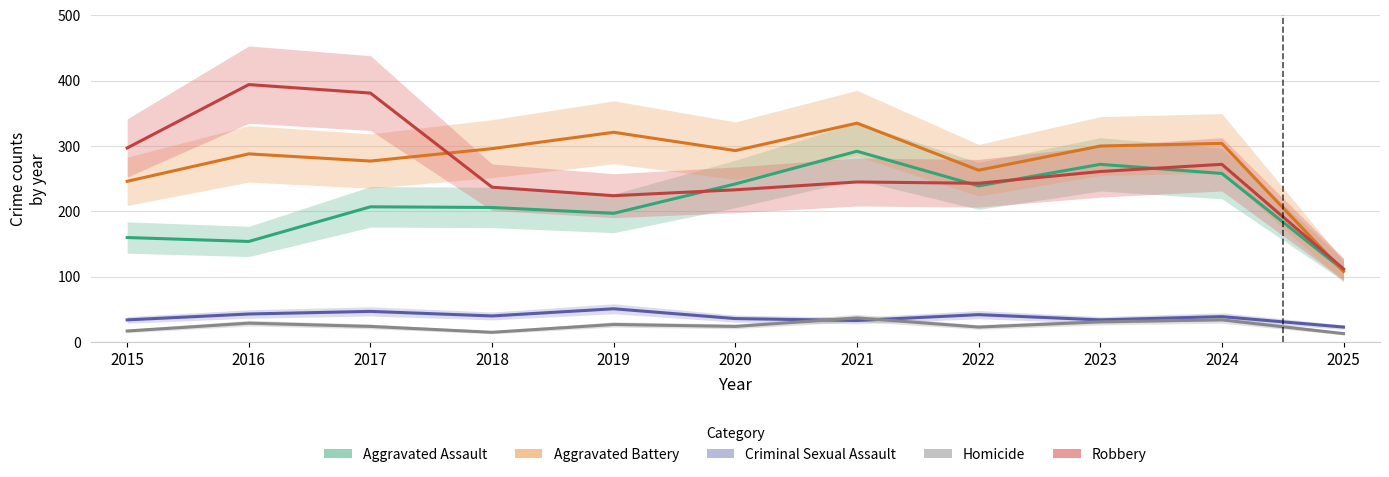

At which label does Aggravated Assault reach its peak?

2021